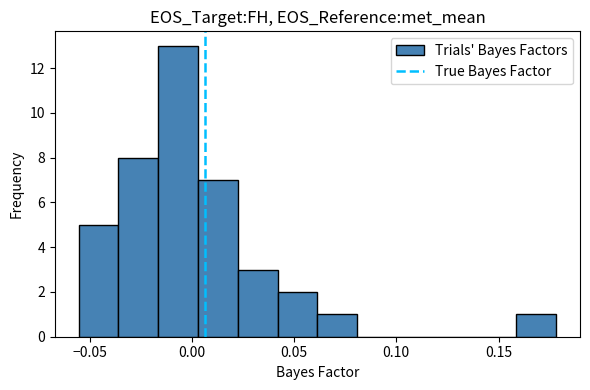

Read against the x-axis, roughly where is the centre of the tallest bar?

-0.005